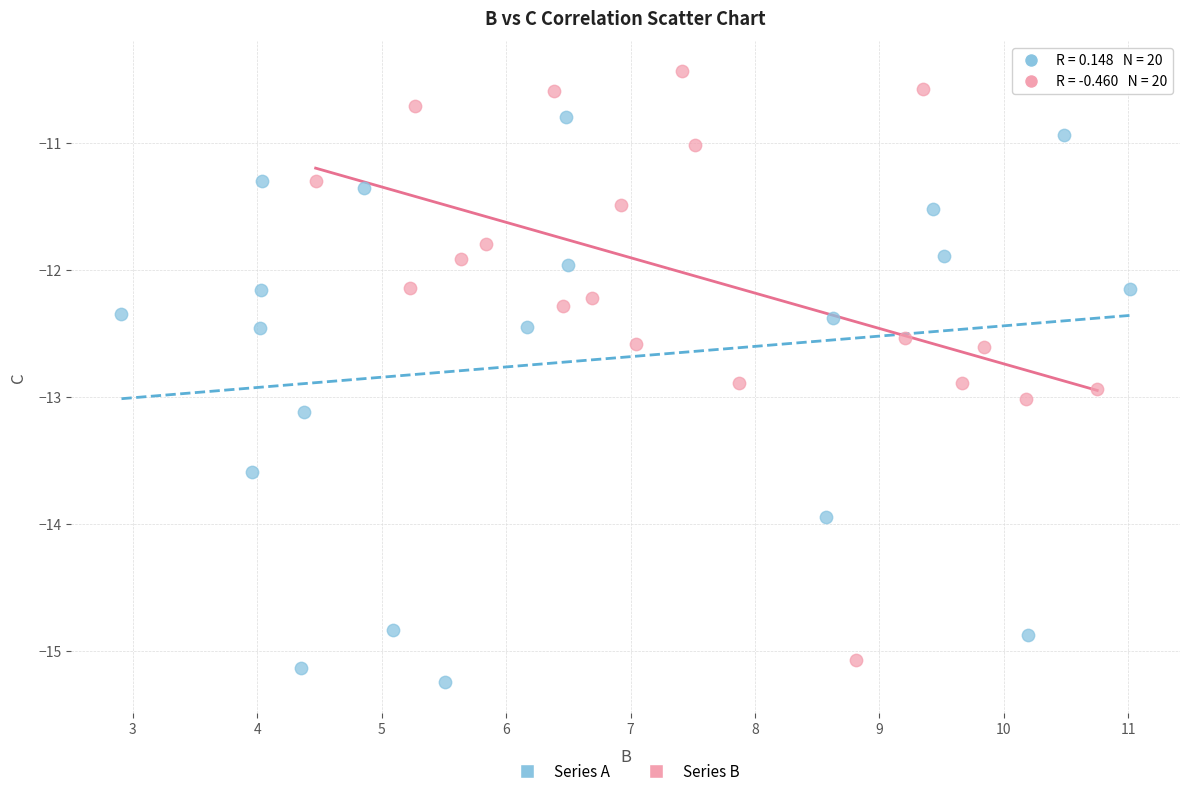

Which series contains the highest Y value?

Series B